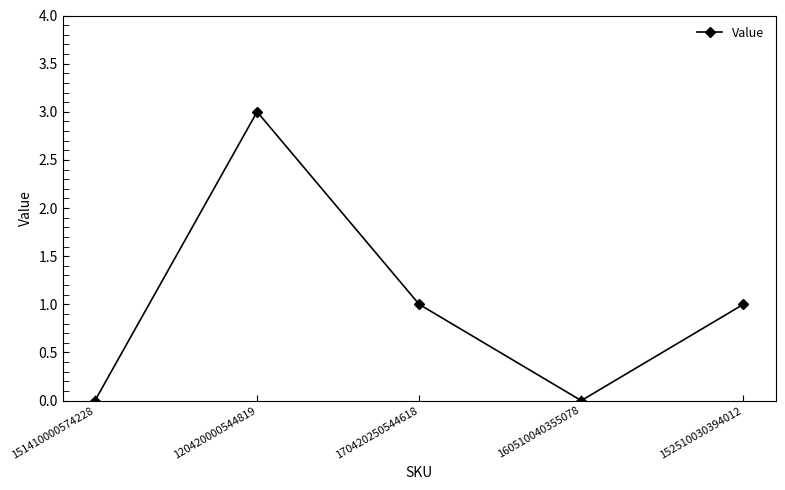

Which has a higher value, 120420000544819 or 152510030394012?

120420000544819